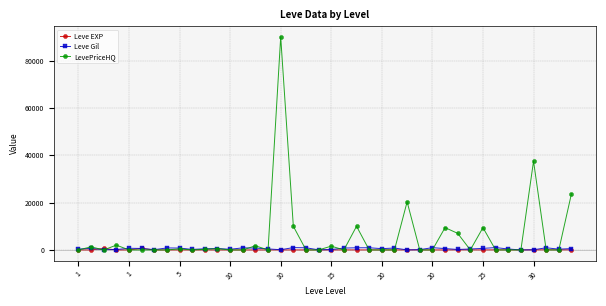

How many lines are shown in the chart?

3